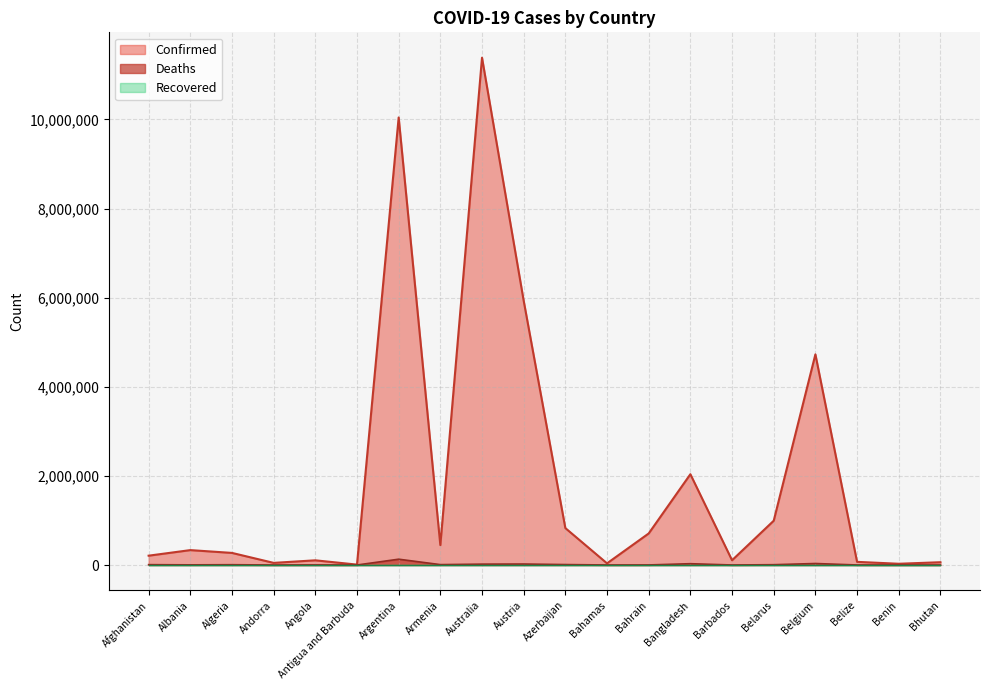

True or false: Confirmed has a value of 131941 at Afghanistan.

False